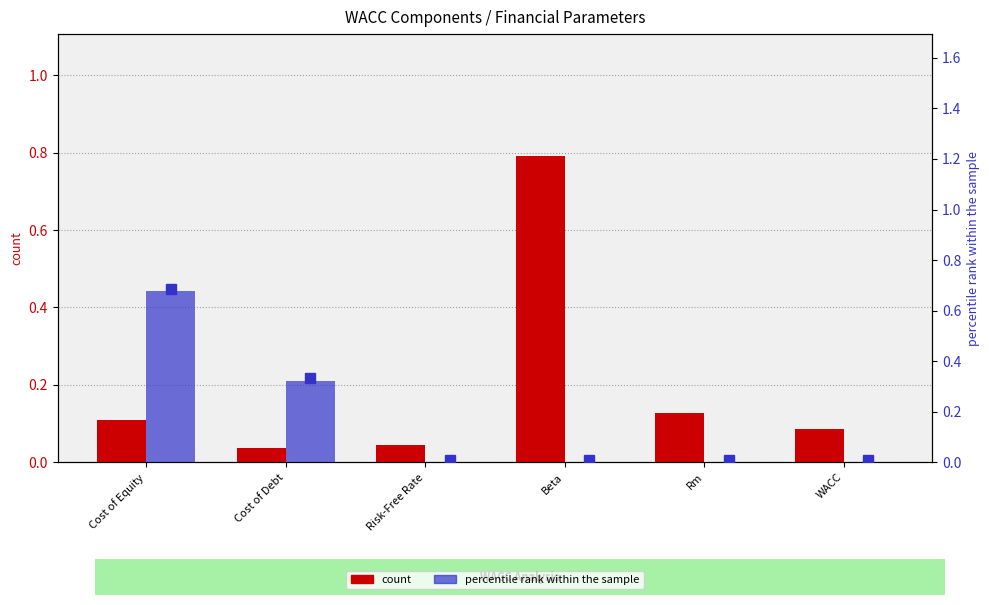

Which series has the largest range (max minus min)?

count